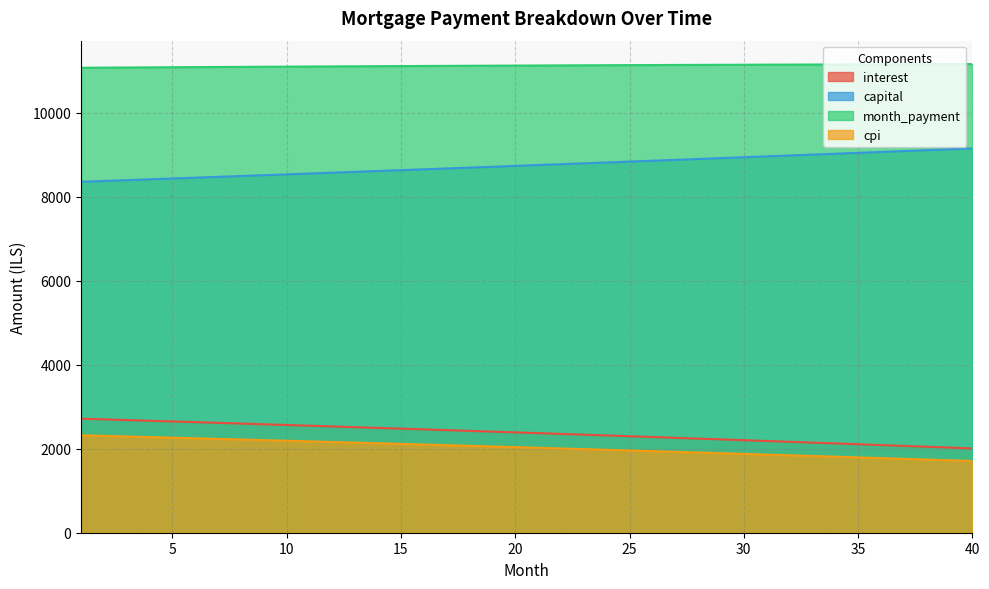

Reading right to left, transcribe all the data shown in this chart.

interest: 2006.7	2026.8	2046.7	2066.6	2086.3	2105.9	2125.5	2144.9	2164.2	2183.4	2202.6	2221.6	2240.5	2259.3	2278.0	2296.7	2315.2	2333.6	2351.9	2370.2	2388.3	2406.3	2424.2	2442.1	2459.8	2477.5	2495.0	2512.5	2529.8	2547.1	2564.3	2581.4	2598.3	2615.2	2632.0	2648.7	2665.4	2681.9	2698.3	2714.7
capital: 9147.6	9126.3	9105.0	9083.8	9062.7	9041.6	9020.5	8999.5	8978.6	8957.7	8936.8	8916.0	8895.3	8874.6	8853.9	8833.3	8812.7	8792.2	8771.8	8751.3	8731.0	8710.6	8690.4	8670.1	8649.9	8629.8	8609.7	8589.7	8569.7	8549.7	8529.8	8510.0	8490.2	8470.4	8450.7	8431.0	8411.4	8391.8	8372.3	8352.8
month_payment: 11154.3	11153.1	11151.8	11150.4	11149.0	11147.5	11146.0	11144.4	11142.8	11141.1	11139.4	11137.6	11135.8	11133.9	11132.0	11130.0	11127.9	11125.8	11123.7	11121.5	11119.2	11117.0	11114.6	11112.2	11109.8	11107.3	11104.7	11102.2	11099.5	11096.8	11094.1	11091.3	11088.5	11085.6	11082.7	11079.8	11076.7	11073.7	11070.6	11067.4
cpi: 1707.5	1724.9	1742.1	1759.2	1776.3	1793.2	1810.1	1826.9	1843.6	1860.2	1876.7	1893.2	1909.5	1925.8	1942.0	1958.0	1974.1	1990.0	2005.8	2021.6	2037.2	2052.8	2068.3	2083.7	2099.1	2114.3	2129.5	2144.6	2159.6	2174.5	2189.3	2204.1	2218.8	2233.4	2247.9	2262.3	2276.7	2291.0	2305.2	2319.3